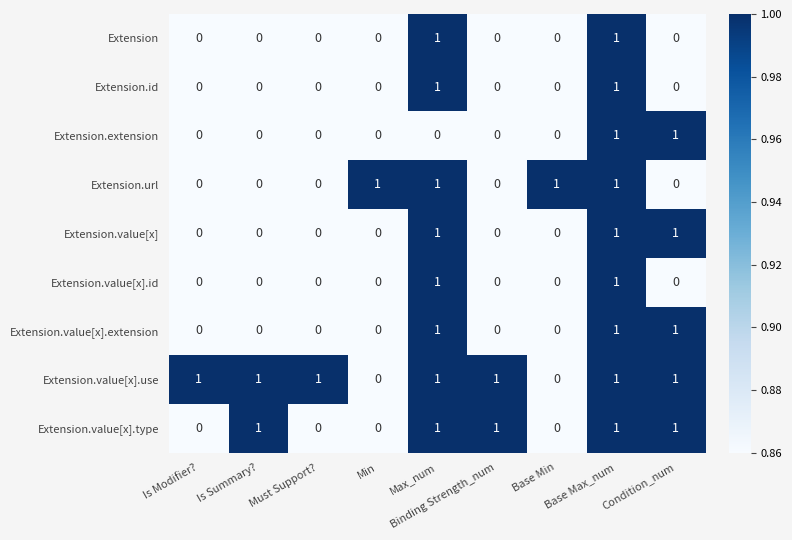

Is it true that Extension.value[x].type equals -1 at Must Support??

False